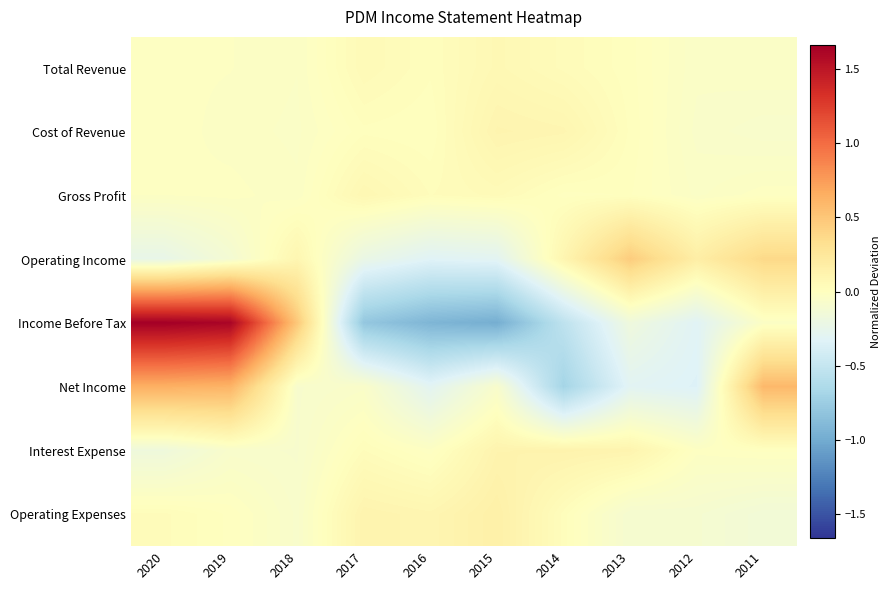

Between 2018 and 2015, which series saw the biggest shift?

Income Before Tax